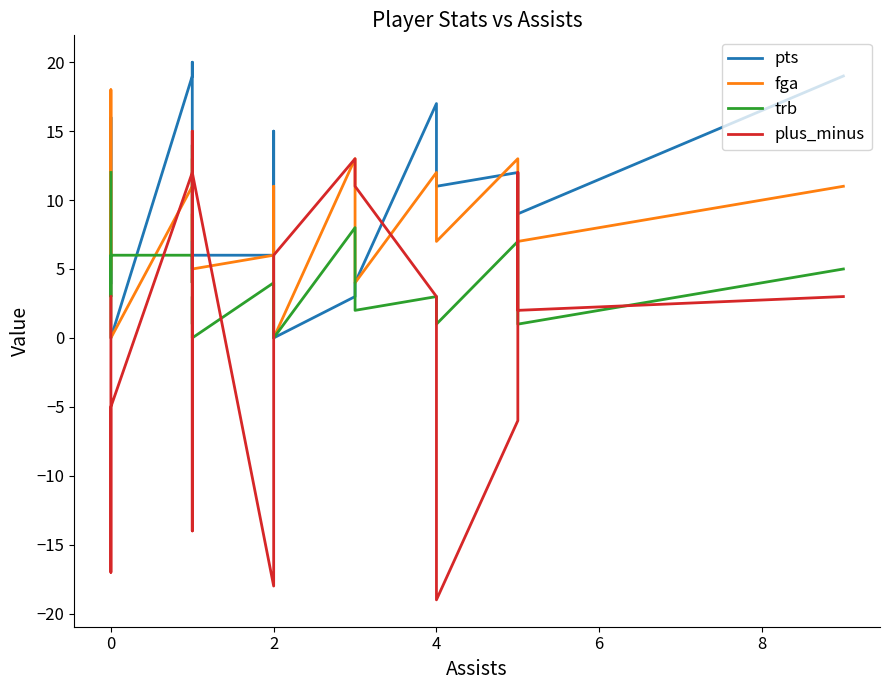

Does the chart display data point markers on the line(s)?

No